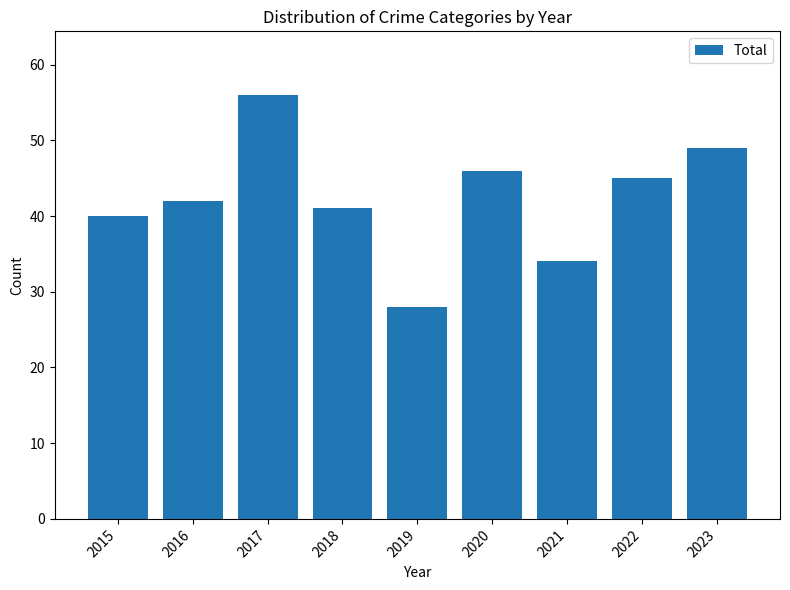

What is the maximum value shown in the chart?

56